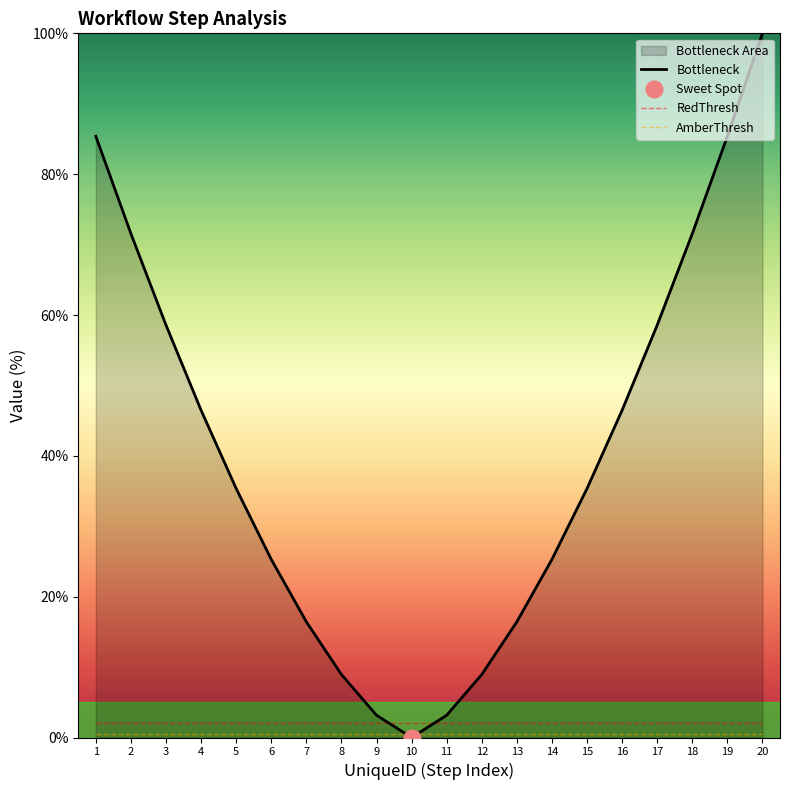

What is the spread (max minus min) of values at 11?

2.7